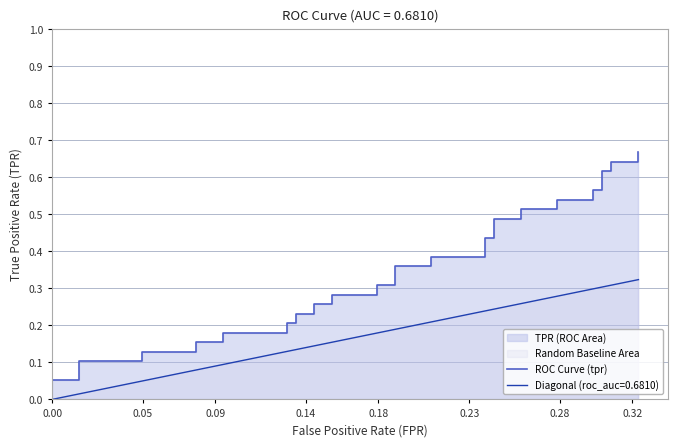

Reading left to right, extract all data points from this chart.

0.0	0.1	0.1	0.1	0.1	0.1	0.1	0.2	0.2	0.2	0.2	0.2	0.2	0.2	0.2	0.3	0.3	0.3	0.3	0.3	0.3	0.4	0.4	0.4	0.4	0.4	0.4	0.5	0.5	0.5	0.5	0.5	0.5	0.6	0.6	0.6	0.6	0.6	0.6	0.7